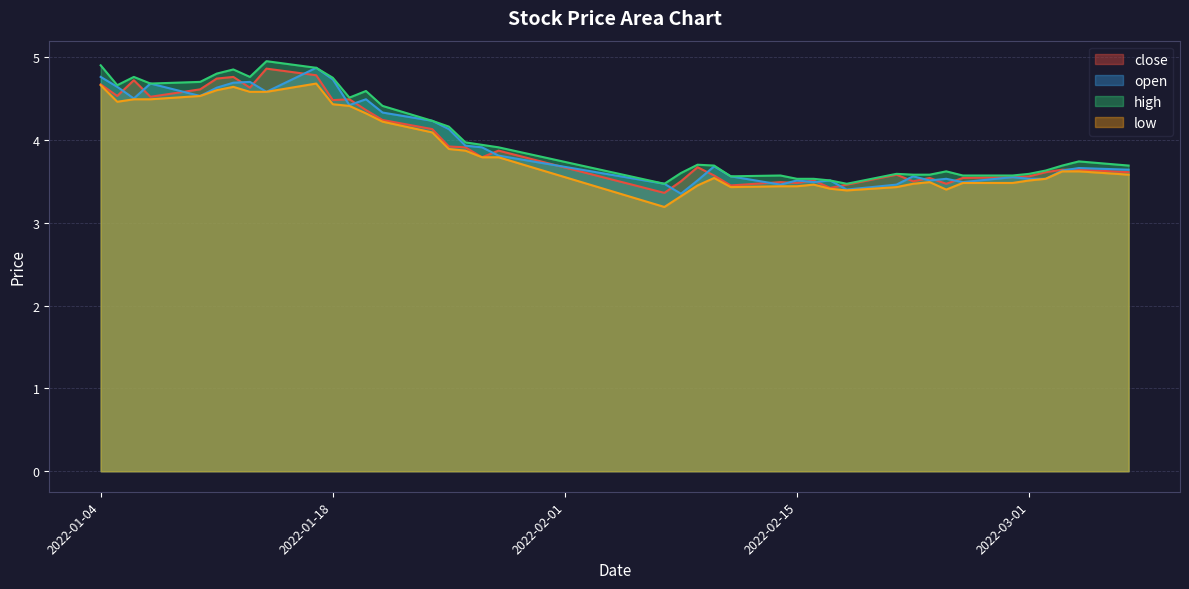

In close, how many points are lower than both neighbors (excluding endpoints)?

11